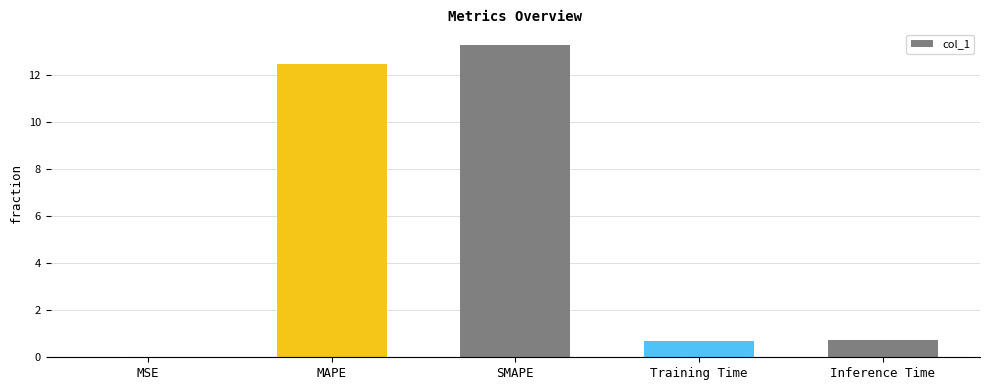

What is the average value?

5.4